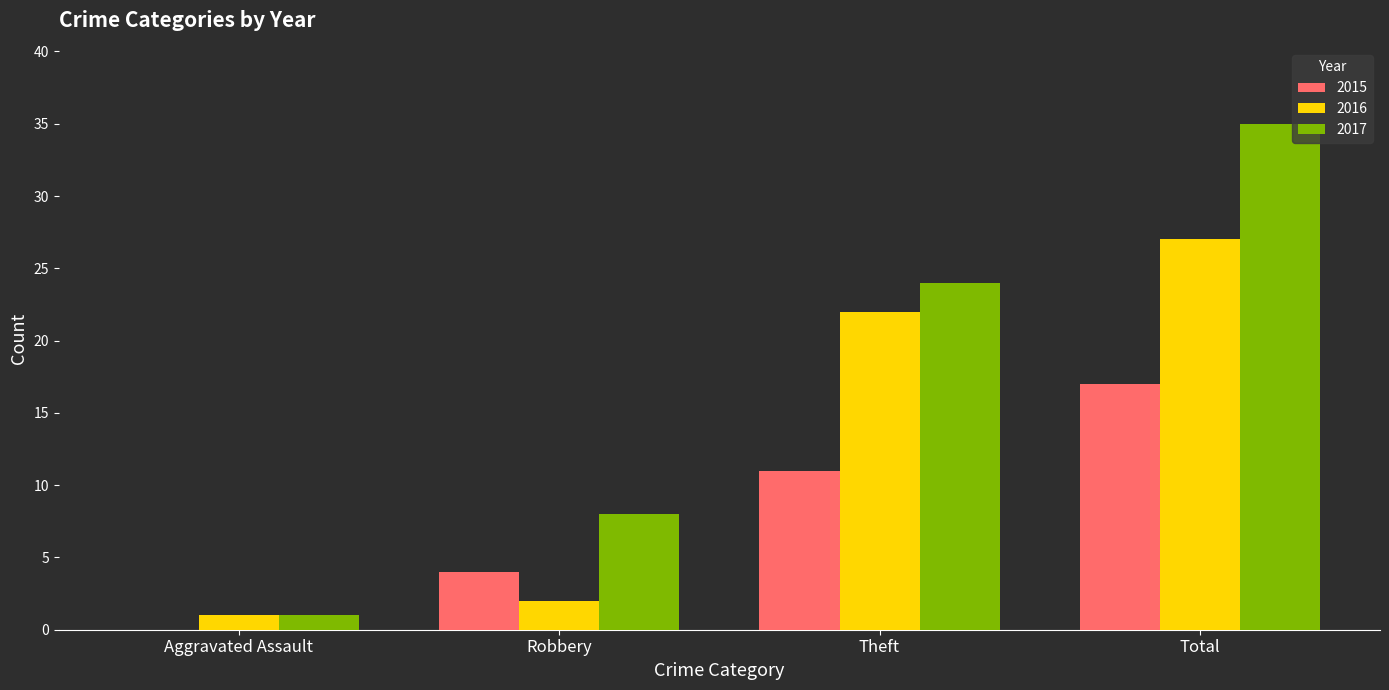

What is the sum of the 2017 values at Total and Theft?

59